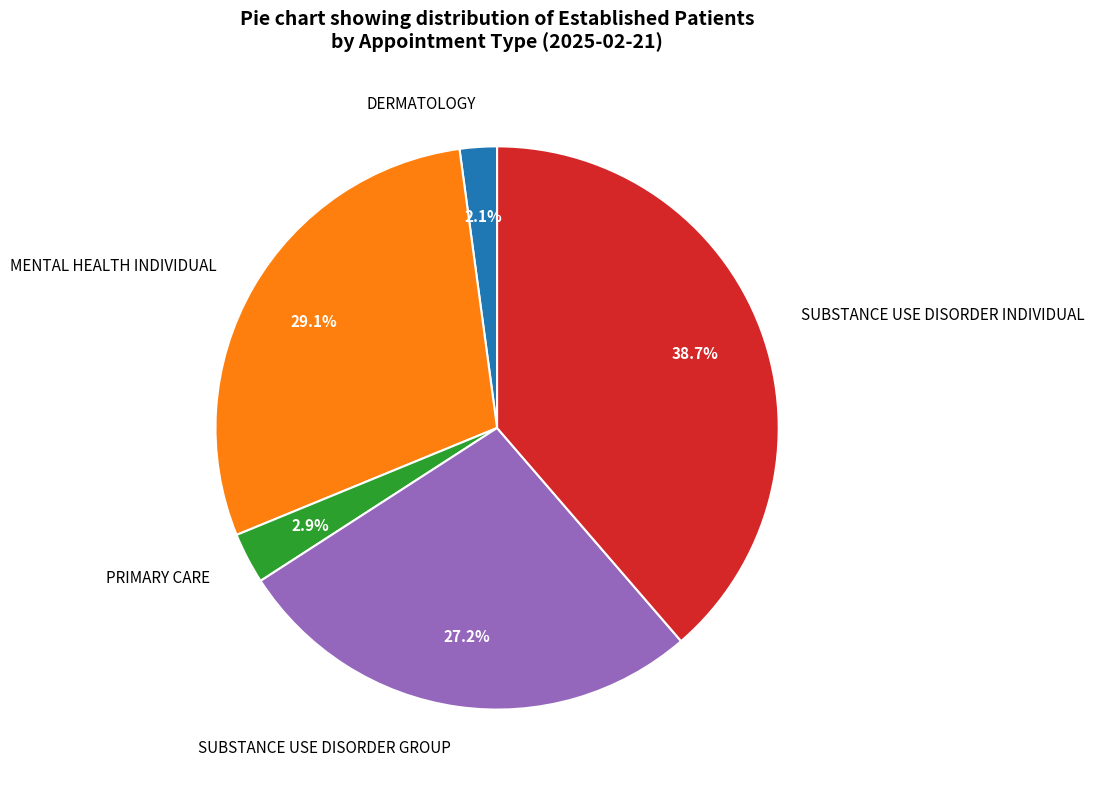

To the nearest percent, what is the difference between the largest and smallest slice percentages?

37%